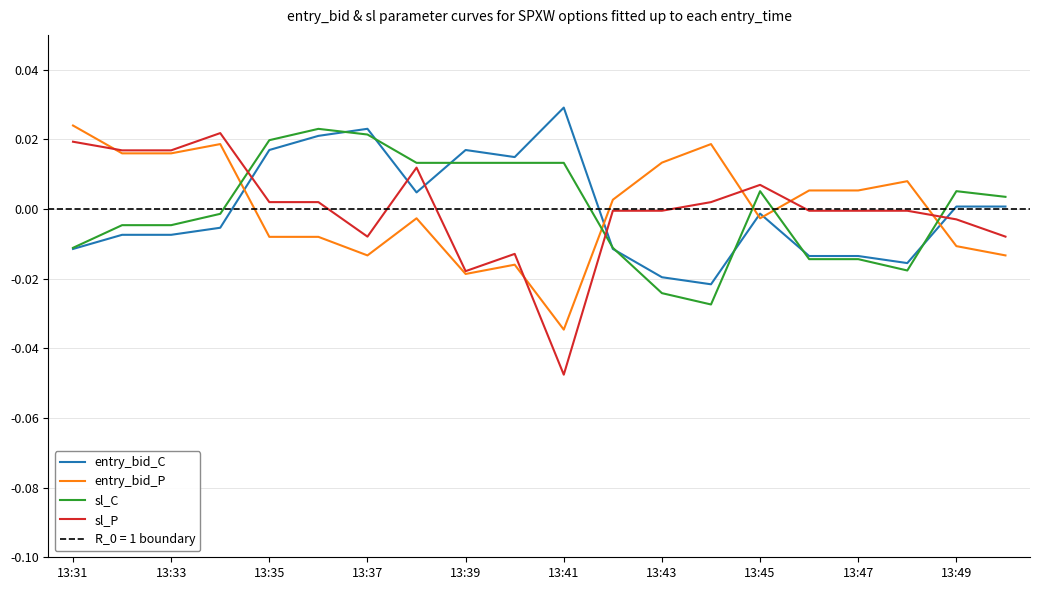

In sl_C, how many points are higher than both neighbors (excluding endpoints)?

3